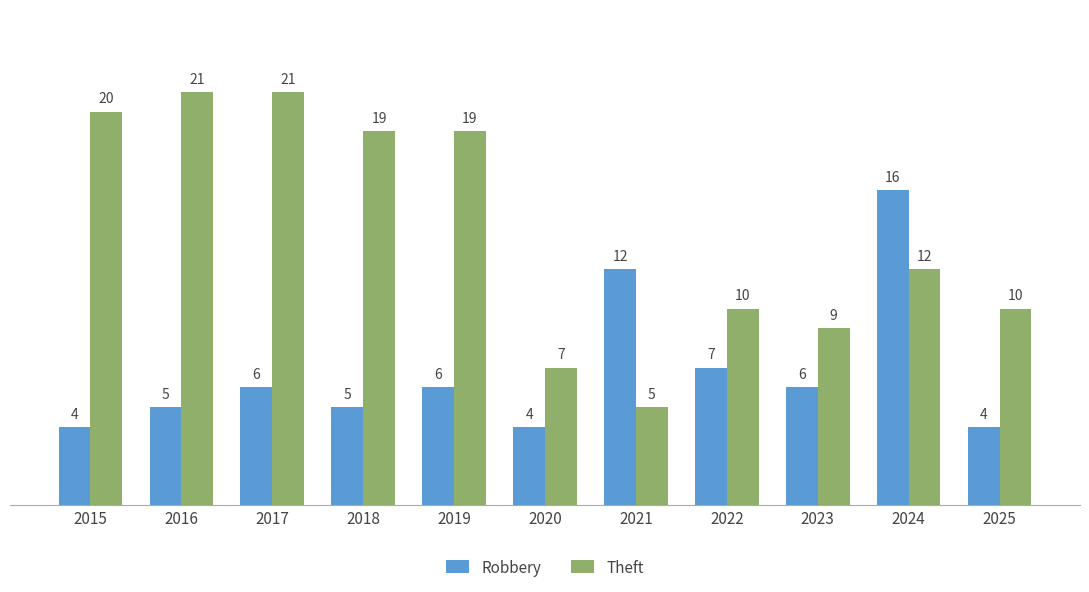

The value of Robbery at 2025 is 2. True or false?

False